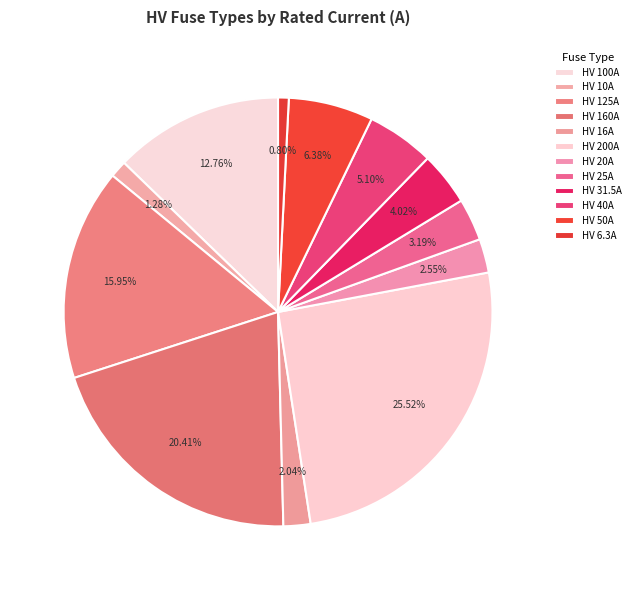

Count the number of slices in the pie.

12